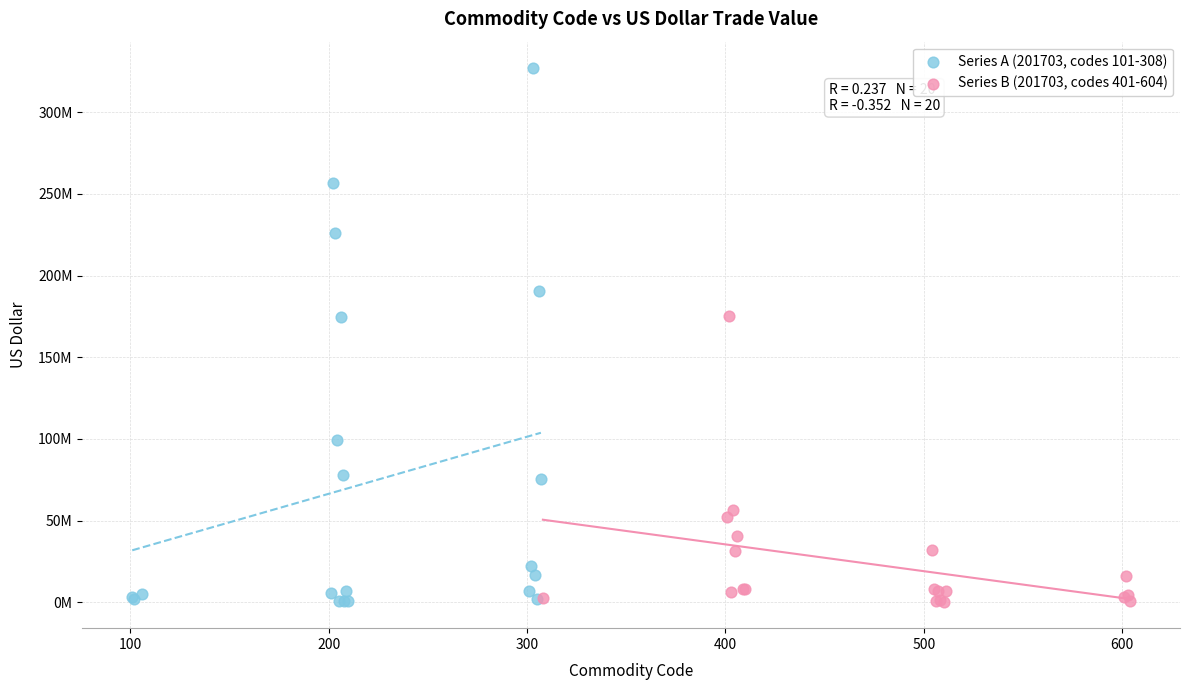

What are all the series names shown in the legend?

Series A (201703, codes 101-308), Series B (201703, codes 401-604)